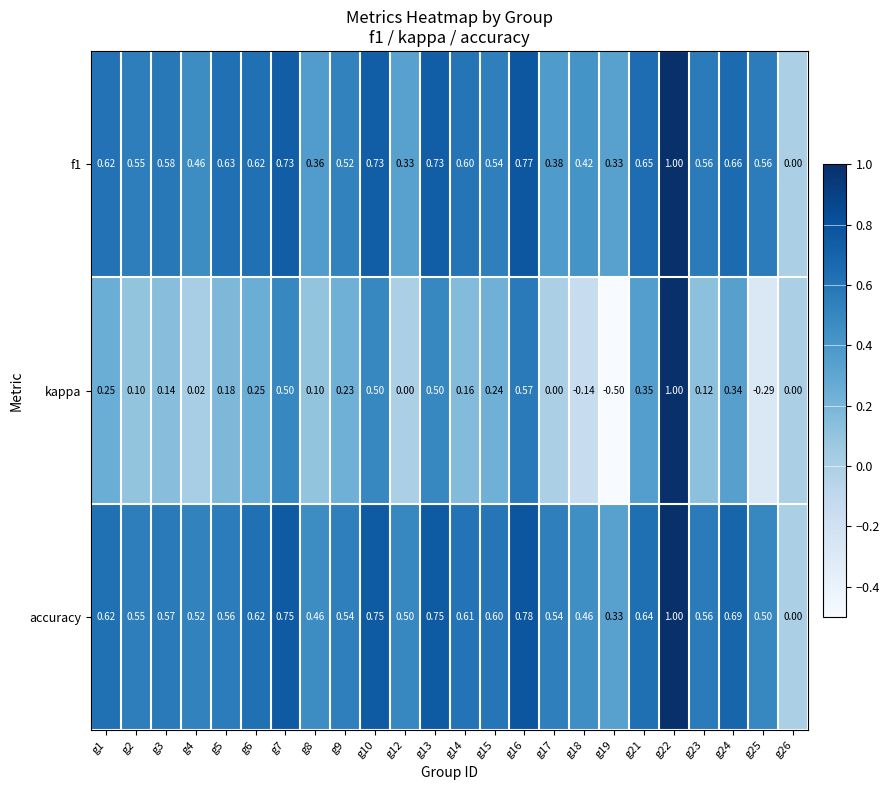

Which series has the largest total across all categories?

accuracy